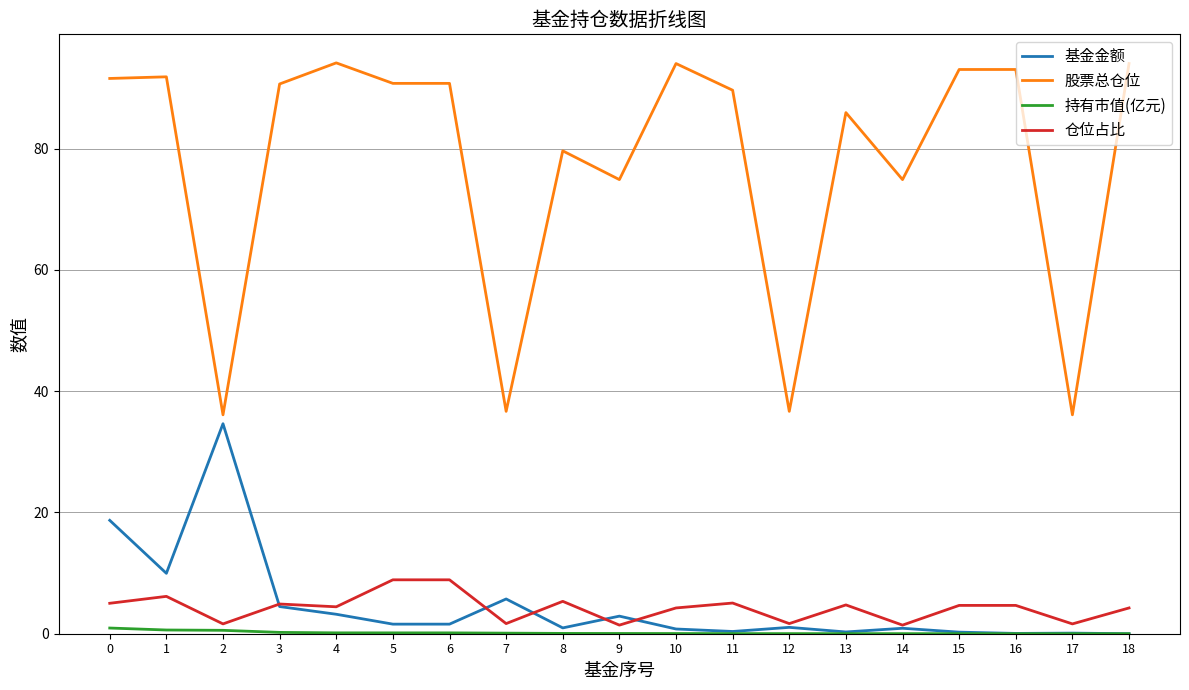

Which series changed the most between 3 and 16?

基金金额